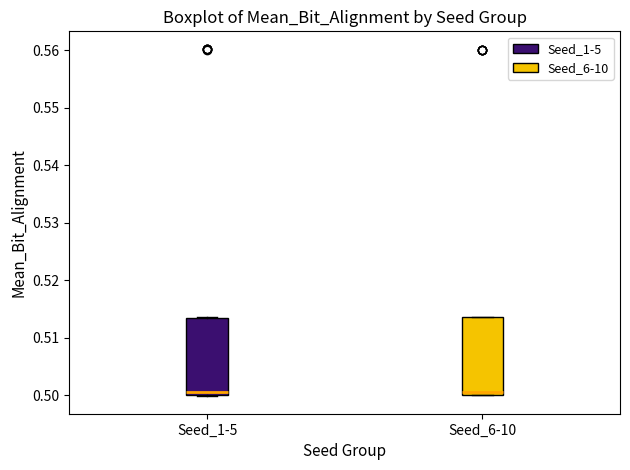

Where is the upper edge of the box for Seed_6-10 on the y-axis? The values are not printed on the chart, so give them approximately, as read against the axis.

0.514